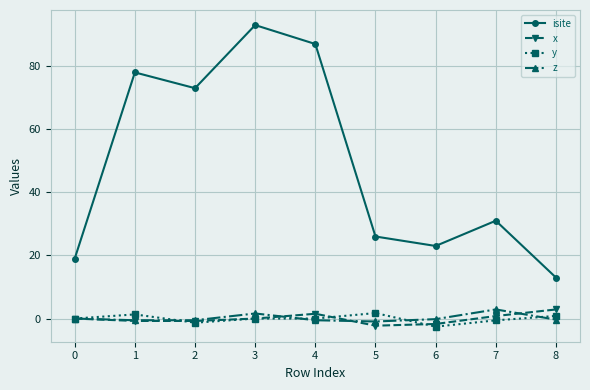

What is the average value of the z series?

0.2